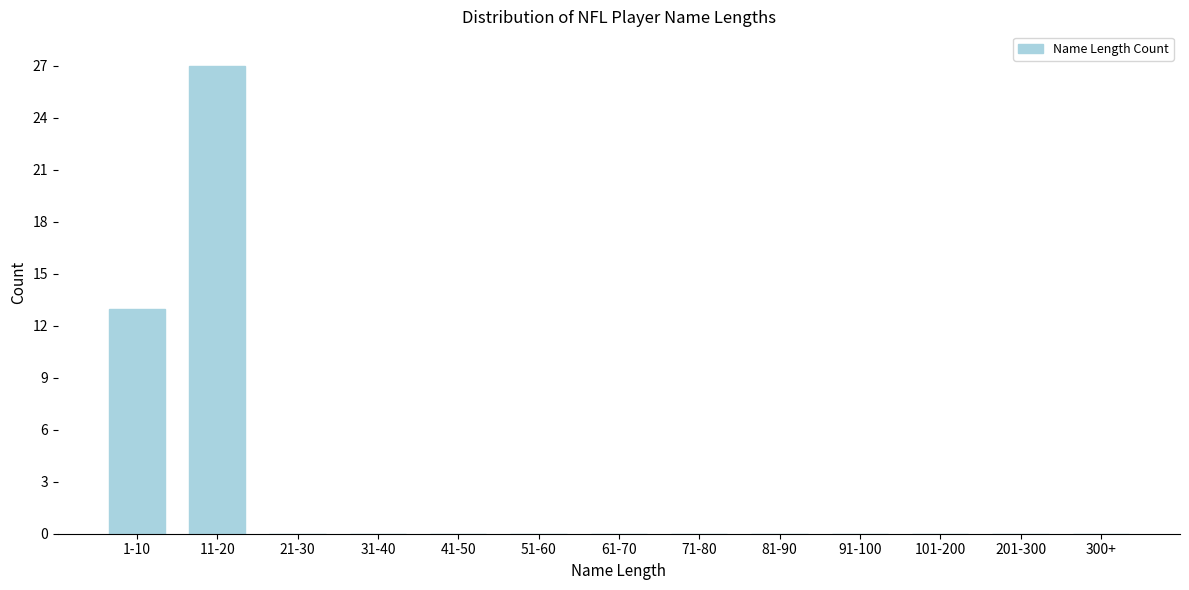

Reading right to left, extract all data points from this chart.

300+=0	201-300=0	101-200=0	91-100=0	81-90=0	71-80=0	61-70=0	51-60=0	41-50=0	31-40=0	21-30=0	11-20=27	1-10=13